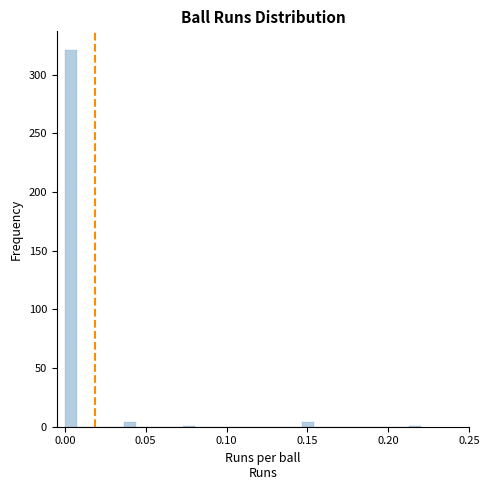

Read against the x-axis, roughly where is the centre of the tallest bar?

0.005